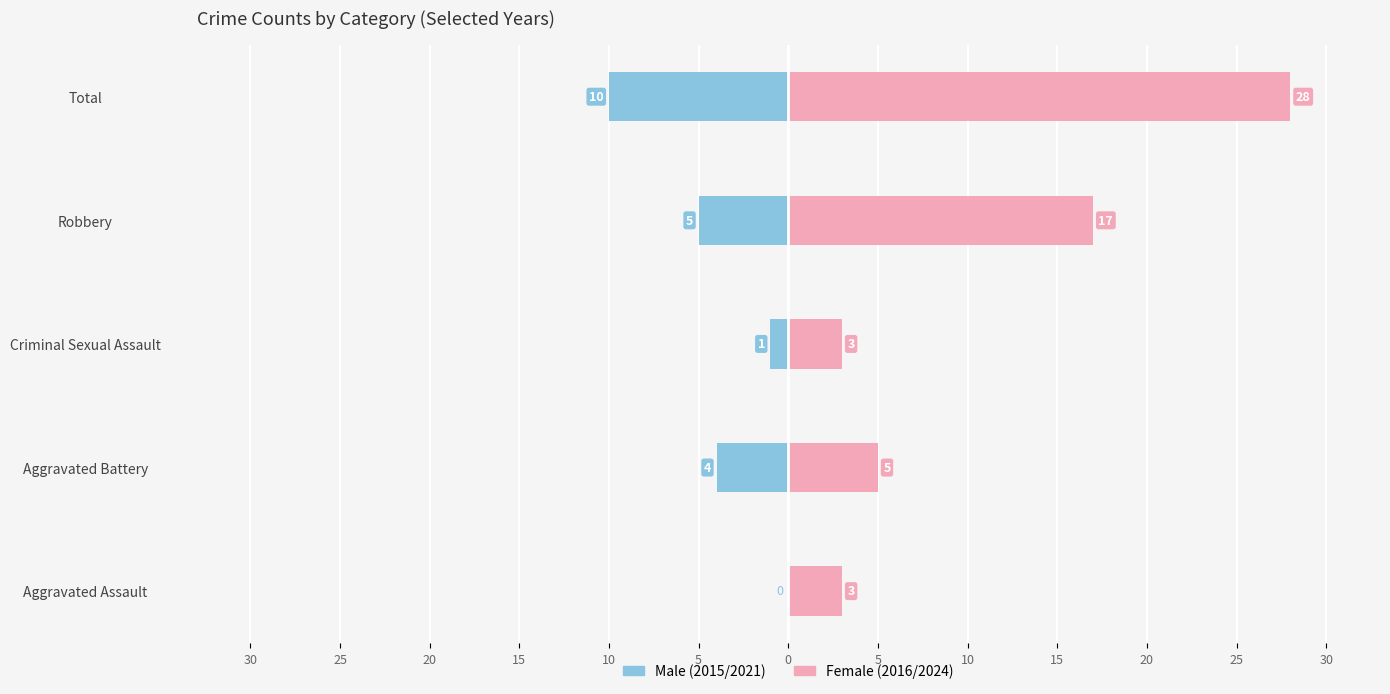

Are the bars grouped side by side (vs. stacked)?

Yes